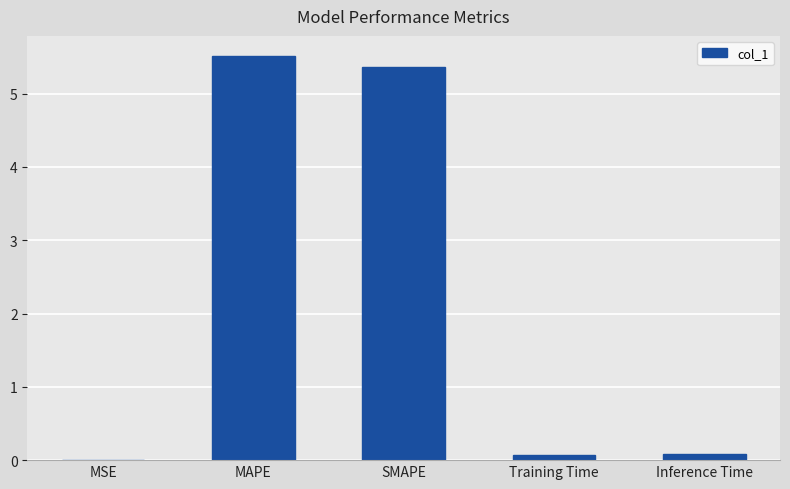

What is the approximate value at SMAPE?

5.4